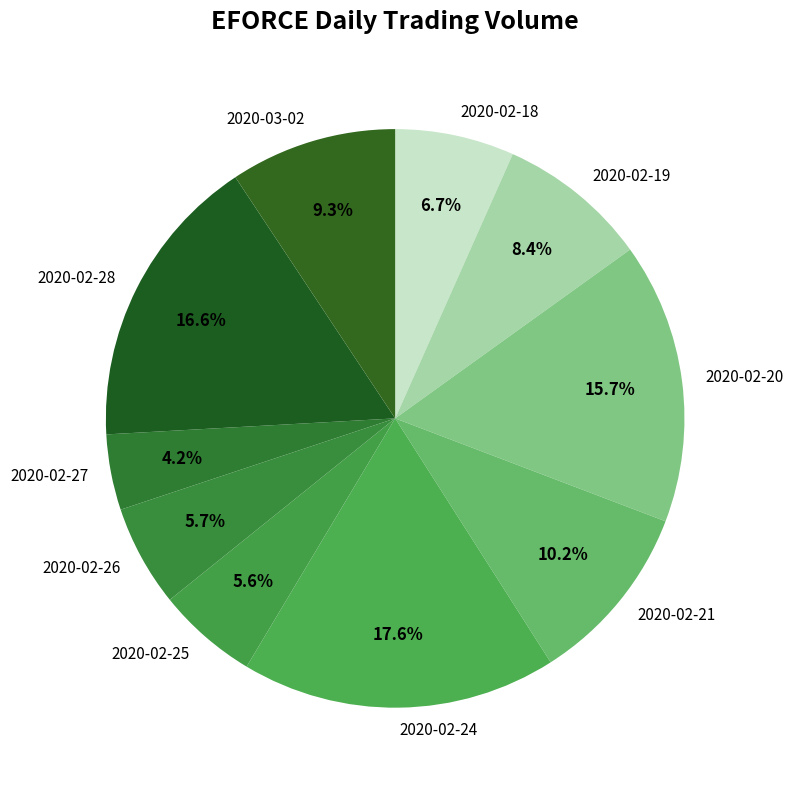

Between 2020-03-02 and 2020-02-18, which is larger?

2020-03-02